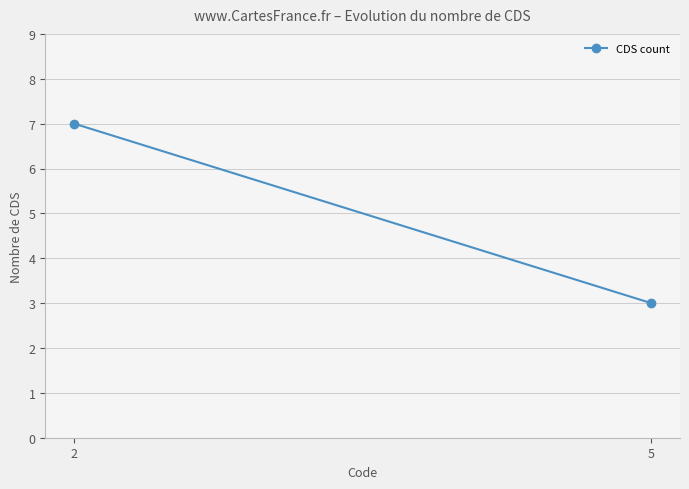

The value at 5 is 3. True or false?

True